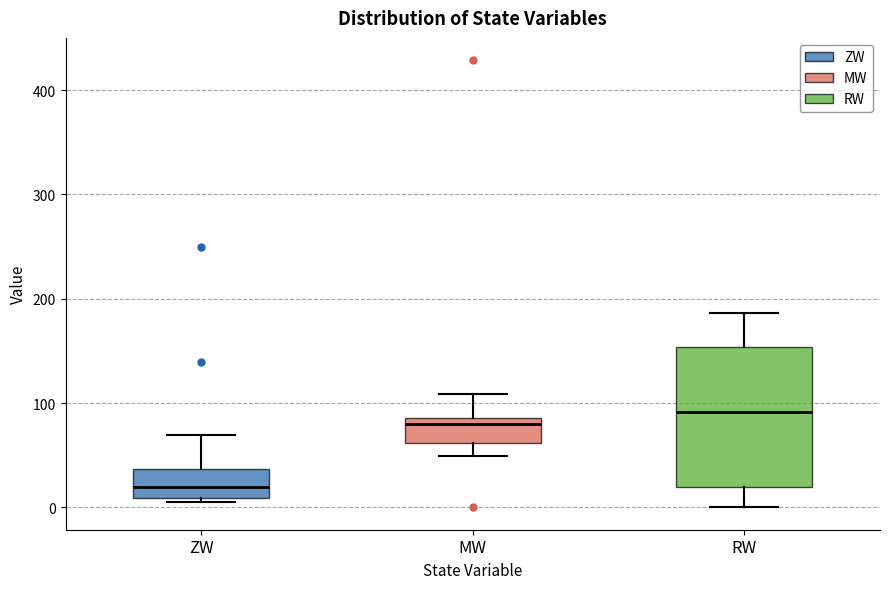

Comparing the boxes themselves (not the whiskers), which one is the tallest?

RW